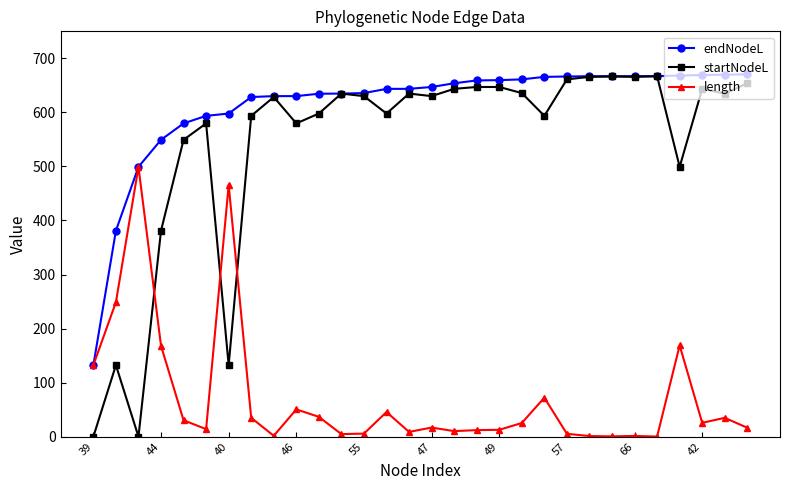

At how many categories does at least one series exceed 291?

29